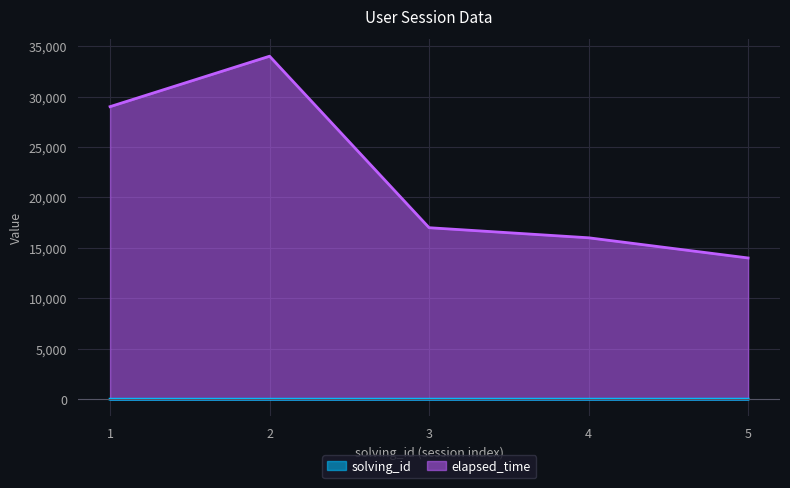

How many solving_id values are between 2 and 4?

3